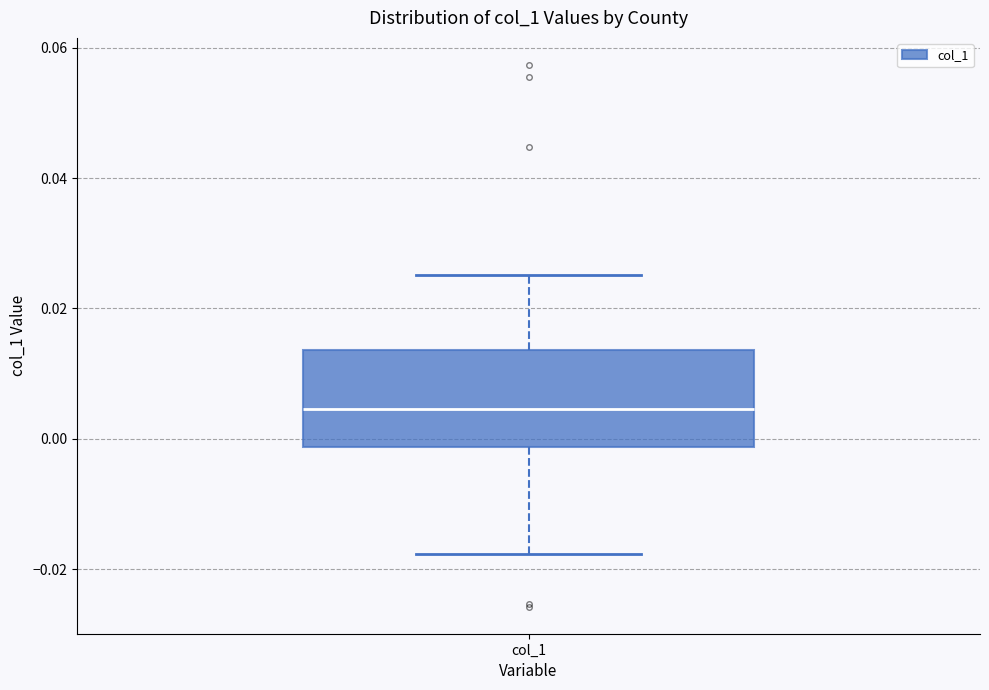

Transcribe this box plot: give where the median line is, the range the box spans, and where the two whiskers end, as read against the y-axis. The values are not printed on the chart, so give them approximately, as read against the axis.

median 0.004, box -0.002 to 0.014, whiskers -0.018 to 0.026